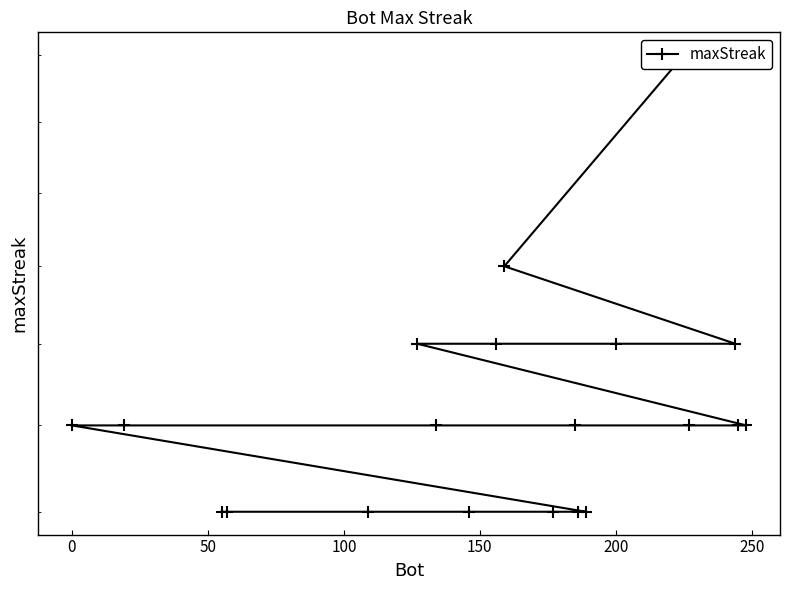

What is the approximate value at 0?

20